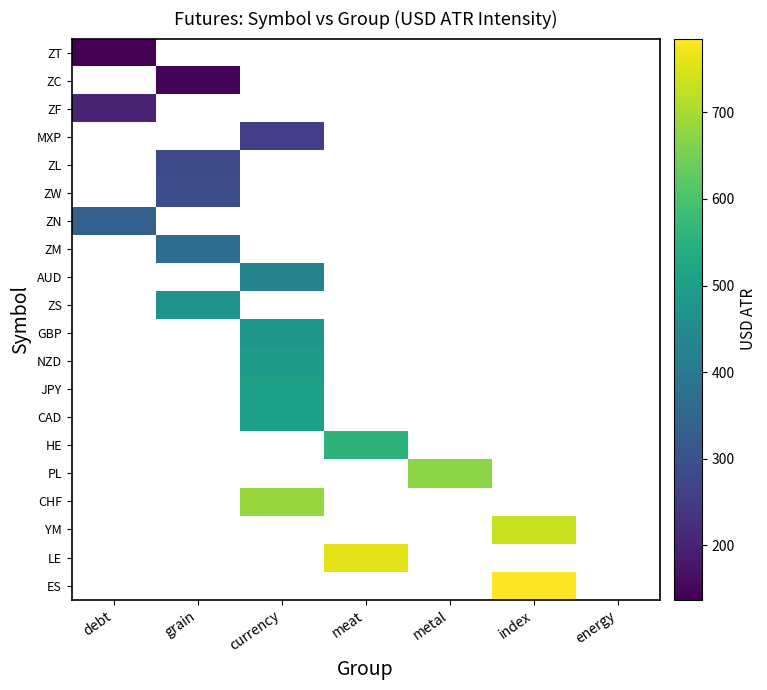

Rank the series by their maximum value, from lowest to highest.

ZT, ZC, ZF, MXP, ZL, ZW, ZN, ZM, AUD, ZS, GBP, NZD, JPY, CAD, HE, PL, CHF, YM, LE, ES